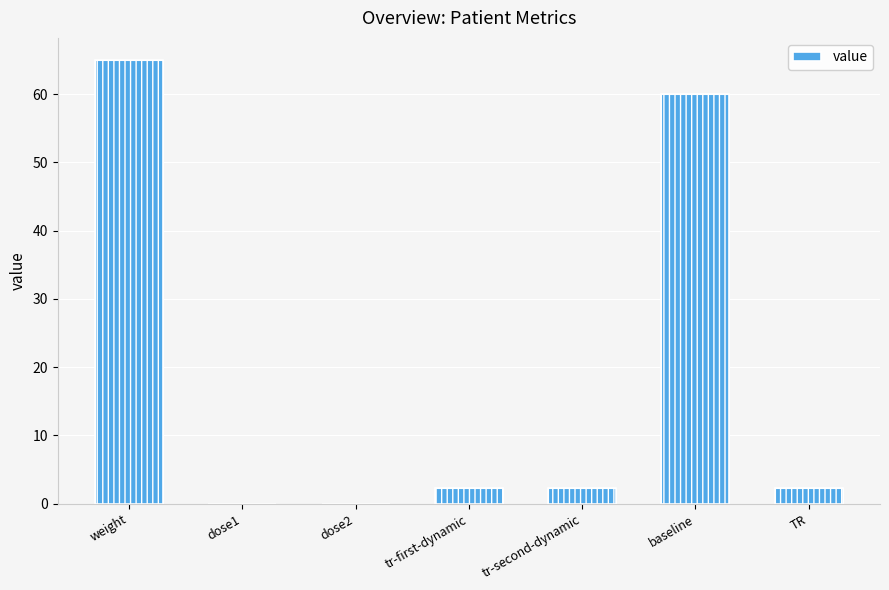

Rank the categories by value from lowest to highest.

dose1, dose2, tr-first-dynamic, tr-second-dynamic, TR, baseline, weight